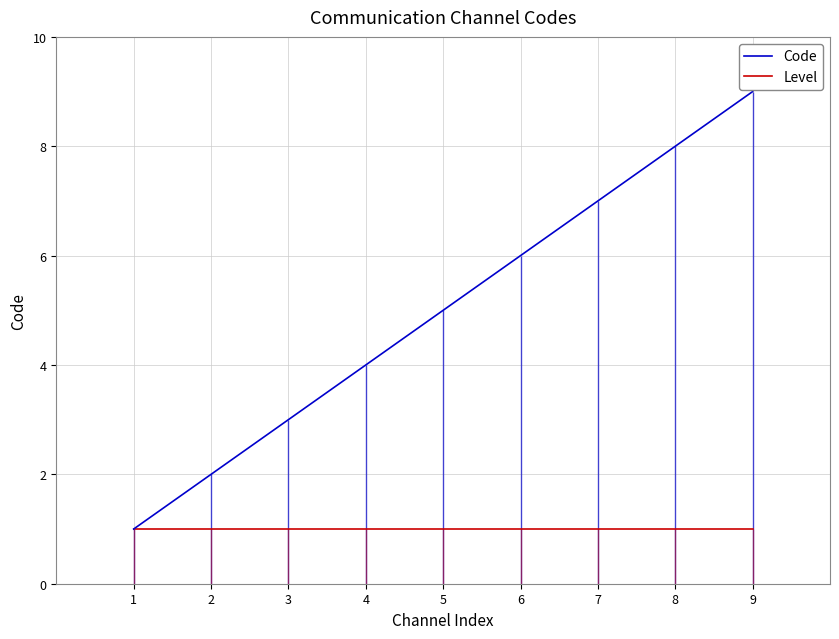

Which series changed the most between 5 and 8?

Code